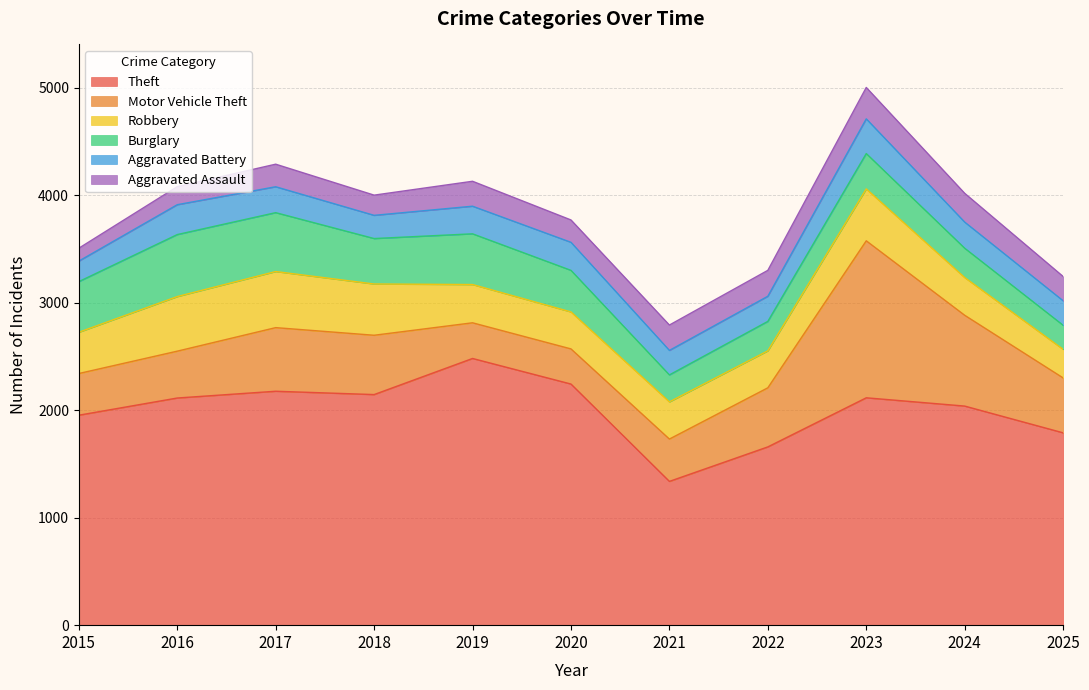

How many lines are shown in the chart?

6